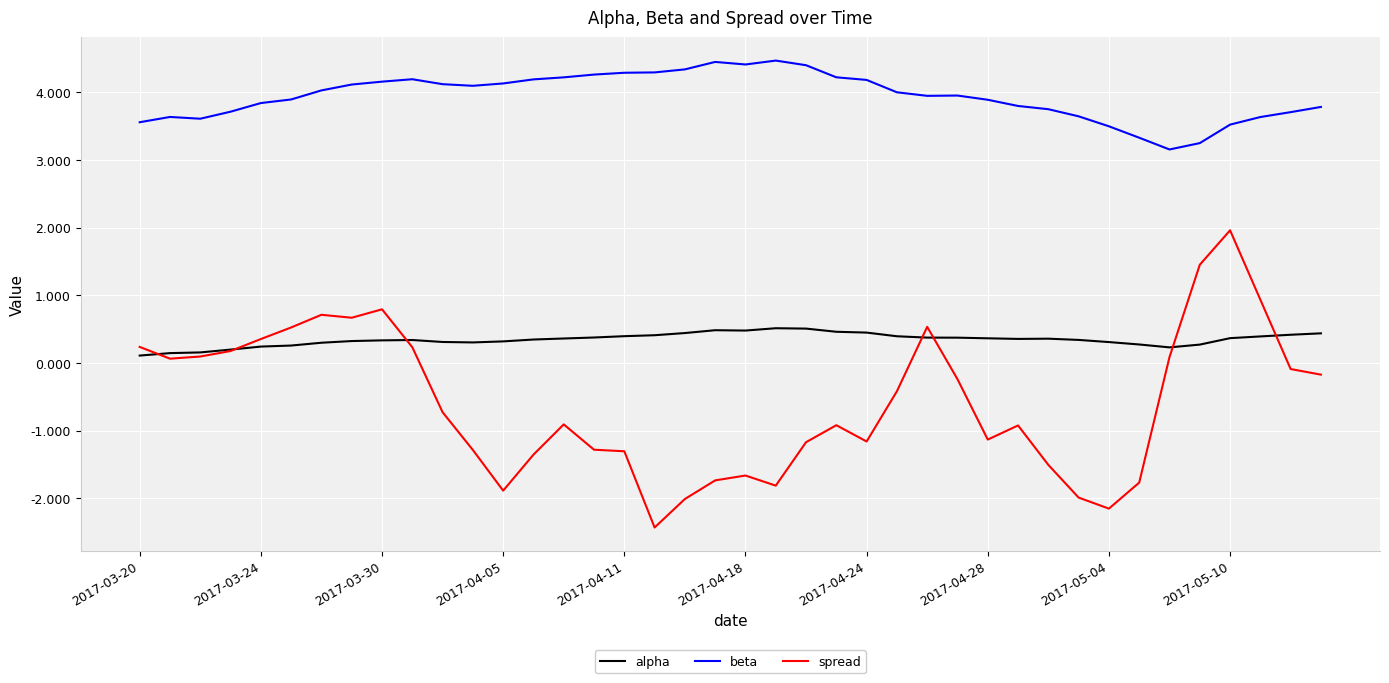

Which series has the widest spread of values?

spread